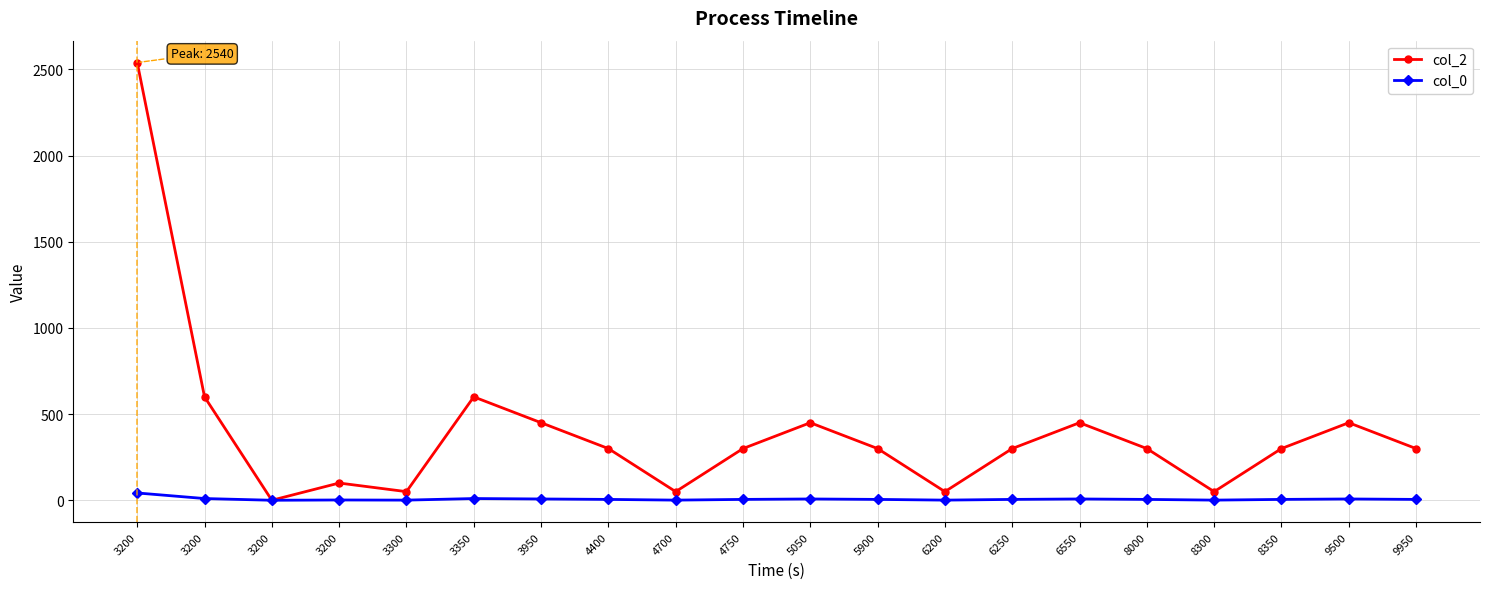

How many lines are shown in the chart?

2